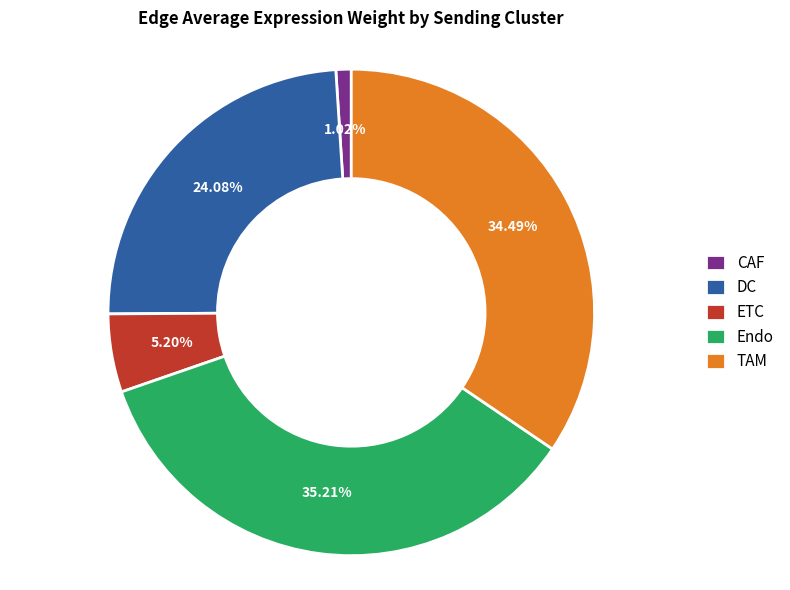

Is Endo the majority of the pie?

No